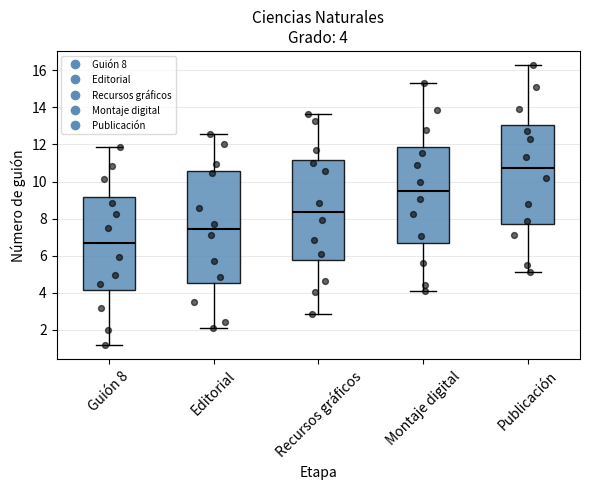

Which box is the tallest, from its lower edge to its upper edge?

Editorial